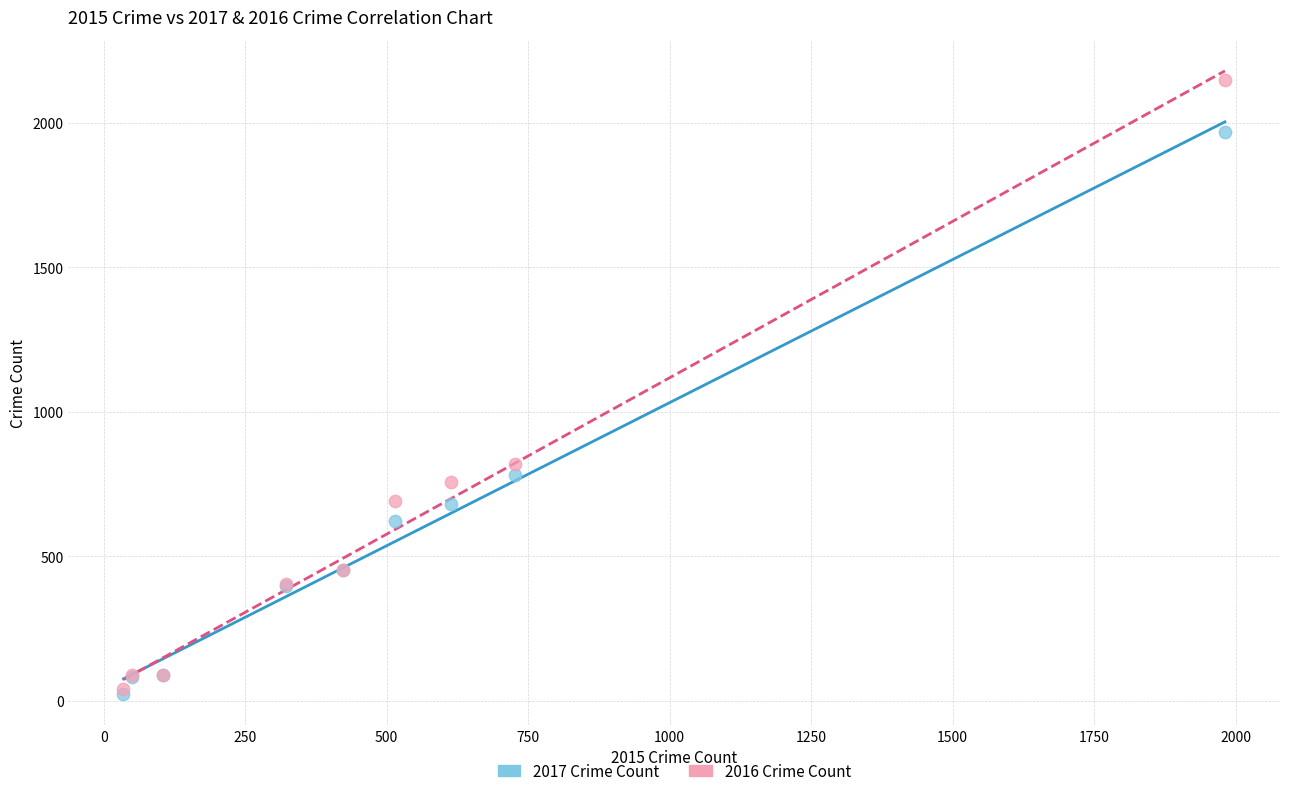

What are all the series names shown in the legend?

2017 Crime Count, 2016 Crime Count